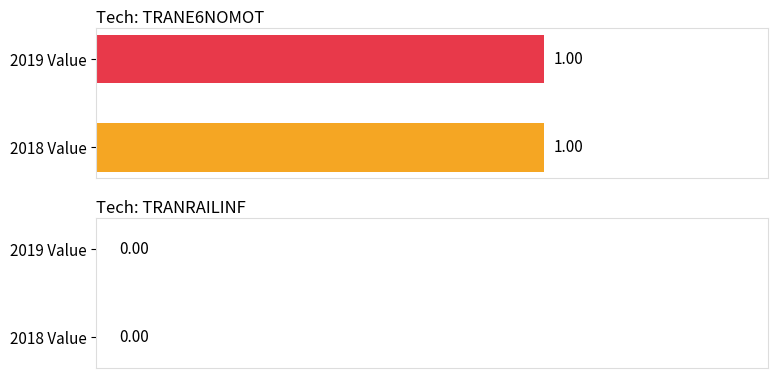

Which label corresponds to the largest value in the chart?

TRANE6NOMOT